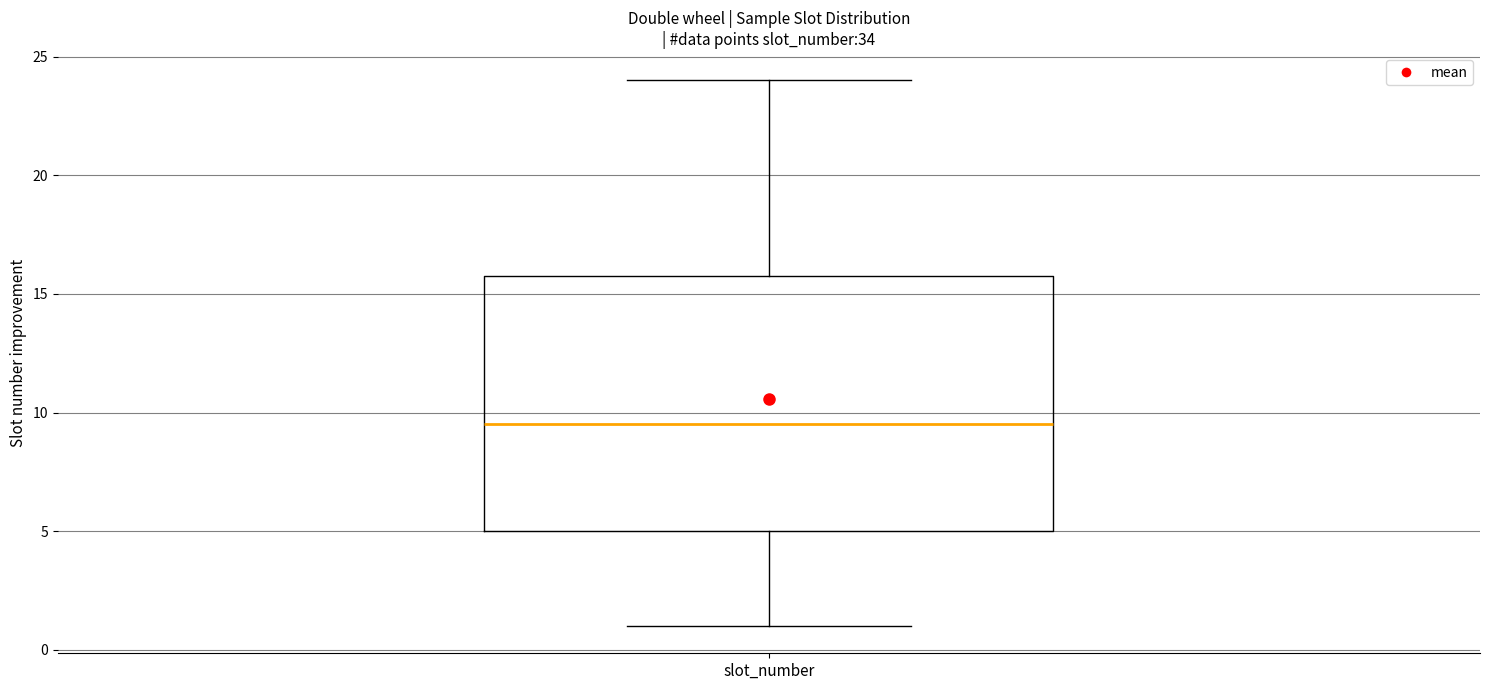

Transcribe this box plot: give where the median line is, the range the box spans, and where the two whiskers end, as read against the y-axis. The values are not printed on the chart, so give them approximately, as read against the axis.

median 9.5, box 5.0 to 16.0, whiskers 1.0 to 24.0